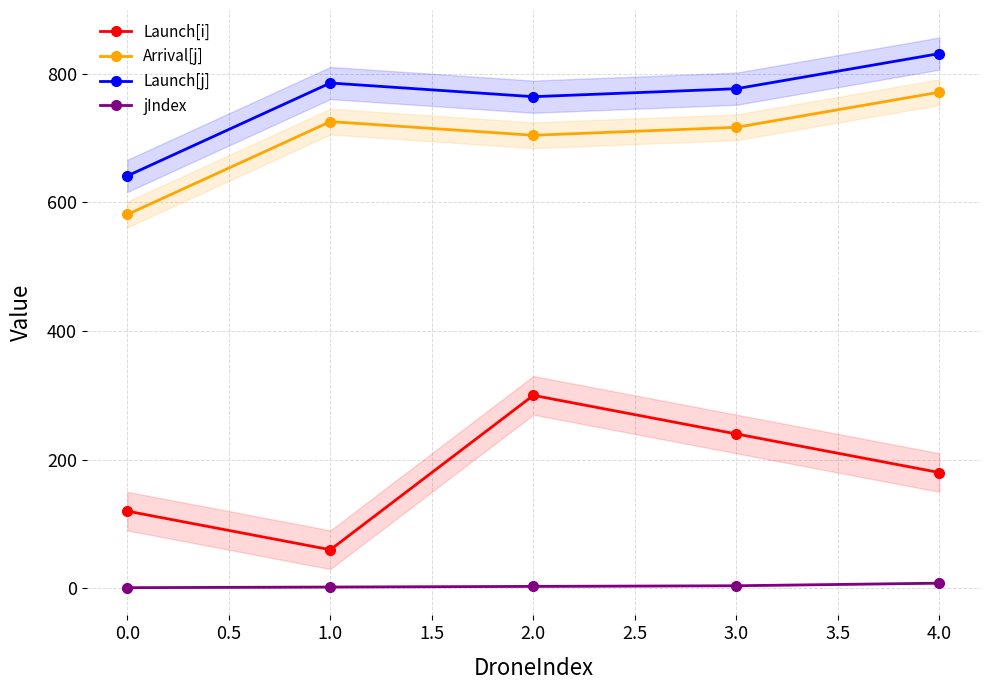

Which category has the highest value in the Launch[j] series?

4.0